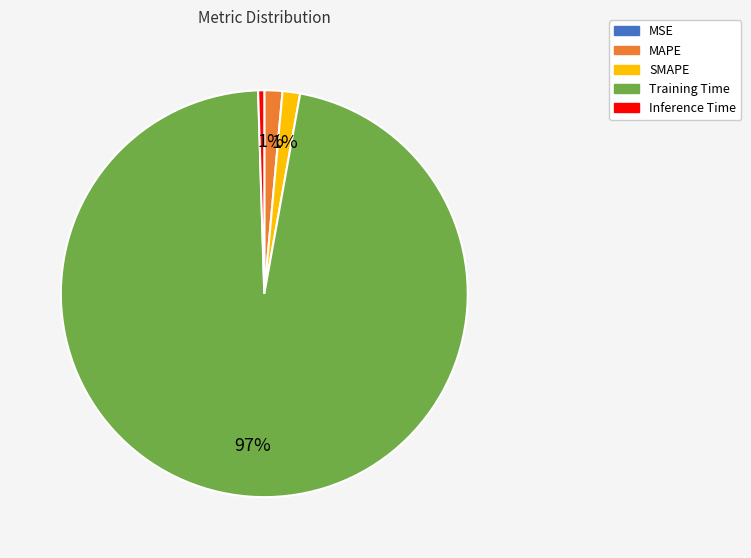

Which slice is the largest?

Training Time